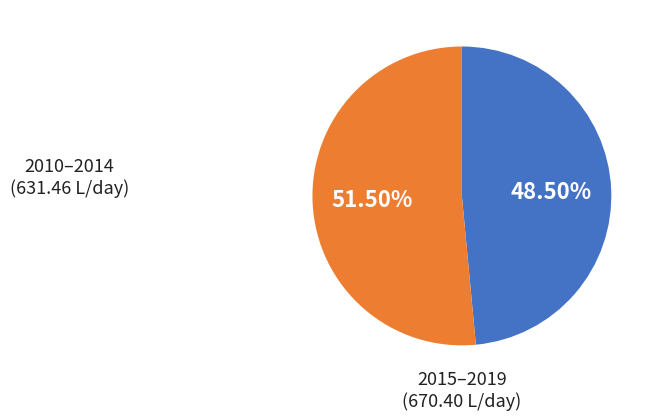

How many slices are in this pie chart?

2